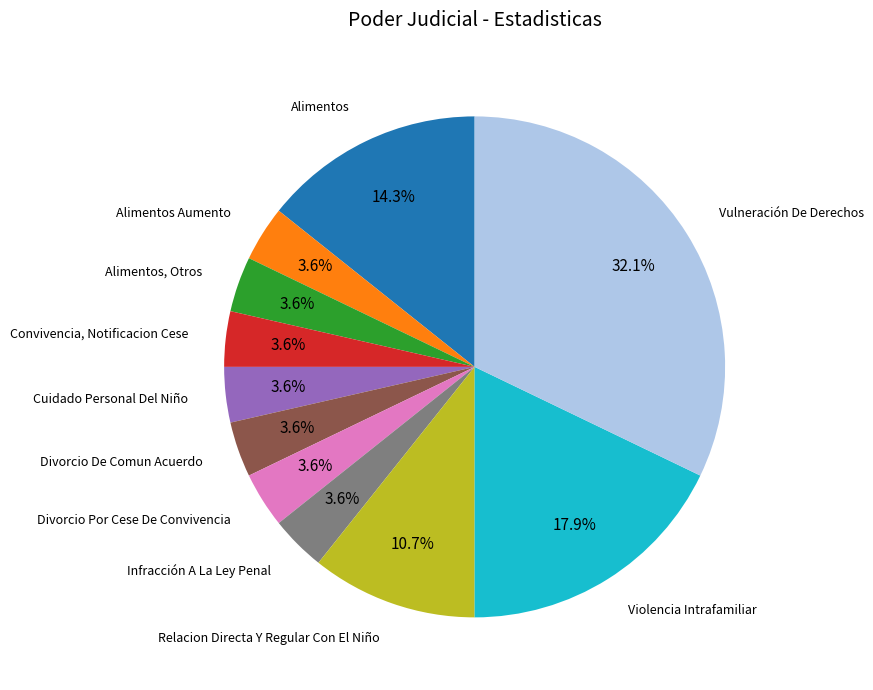

Is there any slice that represents more than half of the pie?

No